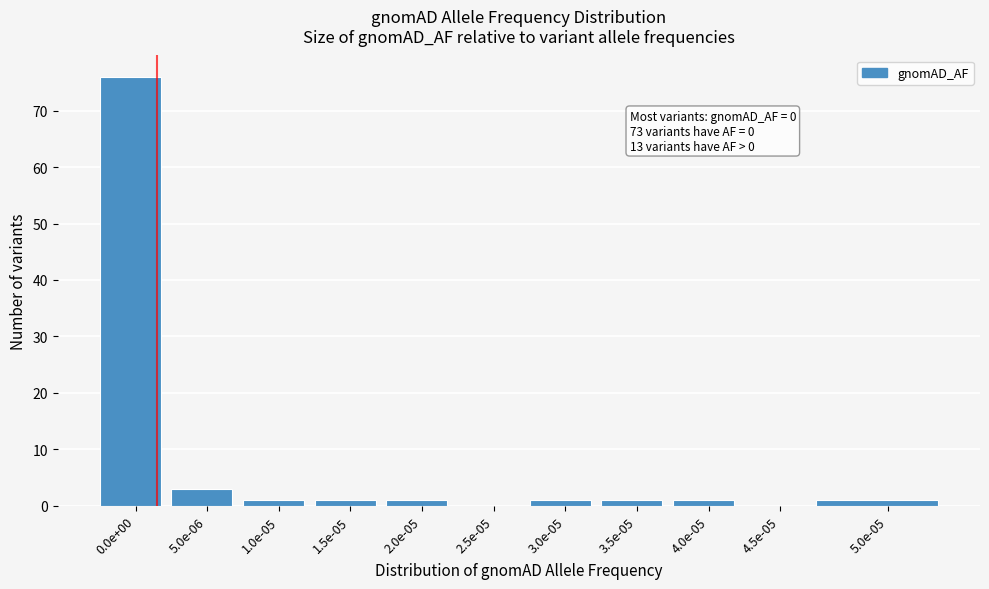

Reading left to right, extract all data points from this chart.

0.0e+00=76	5.0e-06=3	1.0e-05=1	1.5e-05=1	2.0e-05=1	2.5e-05=0	3.0e-05=1	3.5e-05=1	4.0e-05=1	4.5e-05=0	5.0e-05=1